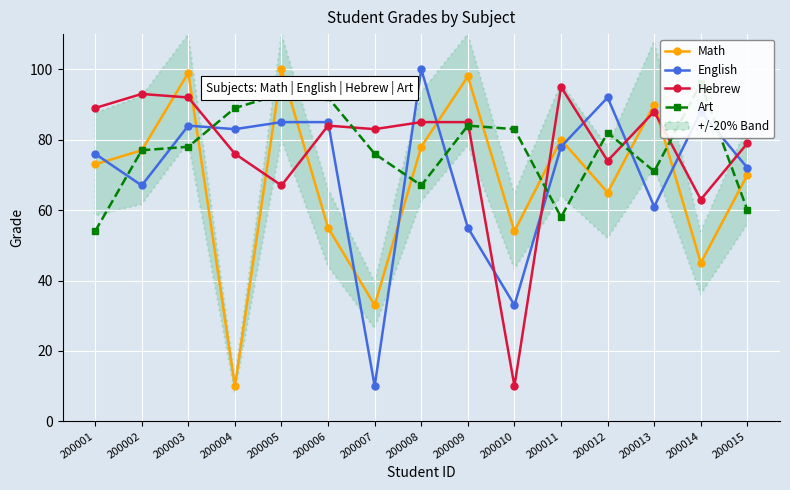

How many lines are shown in the chart?

4